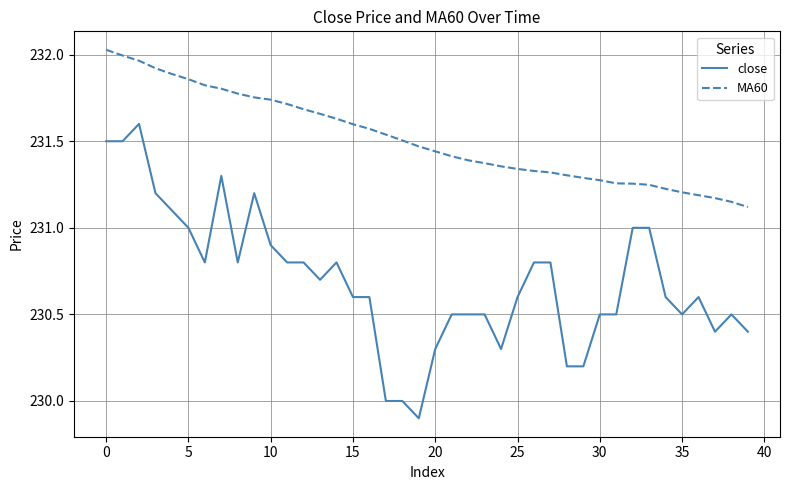

Rank the series by their average value, from lowest to highest.

close, MA60